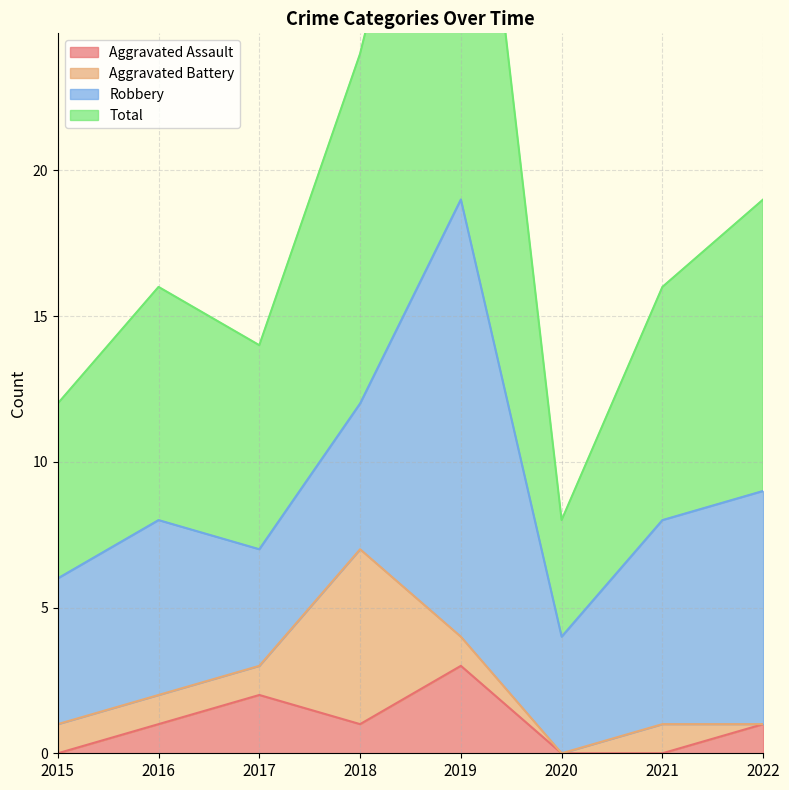

How many values in the Total series exceed 16?

3